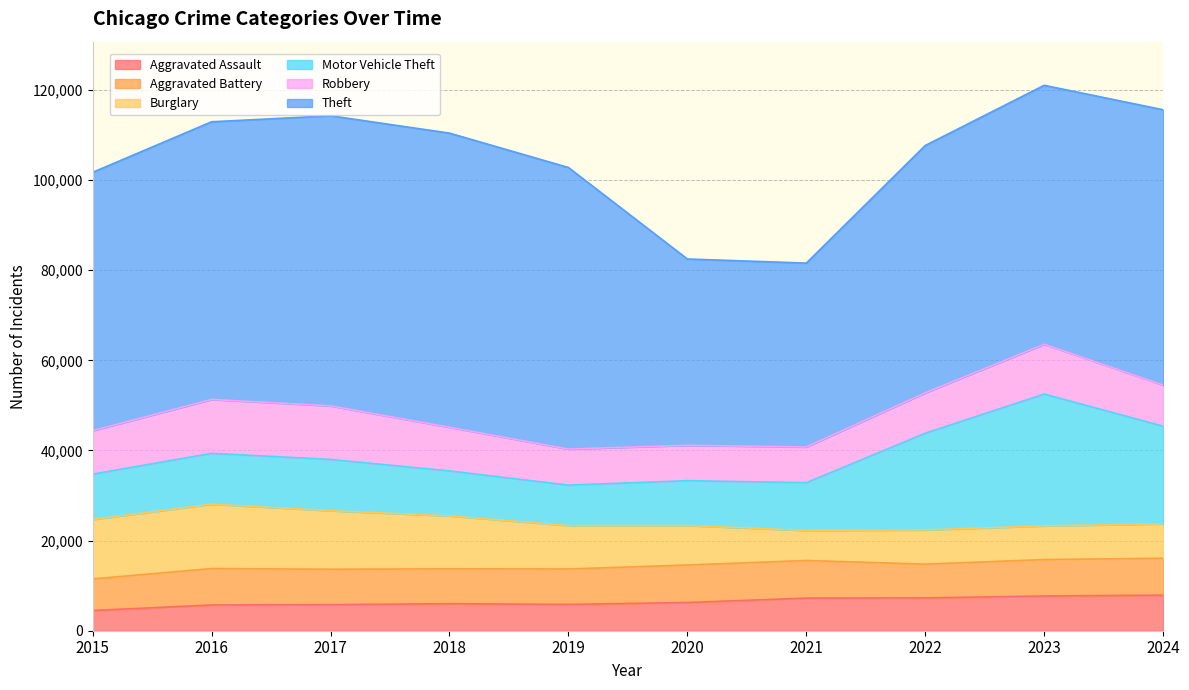

At which label is Robbery closest to 9907?

2018